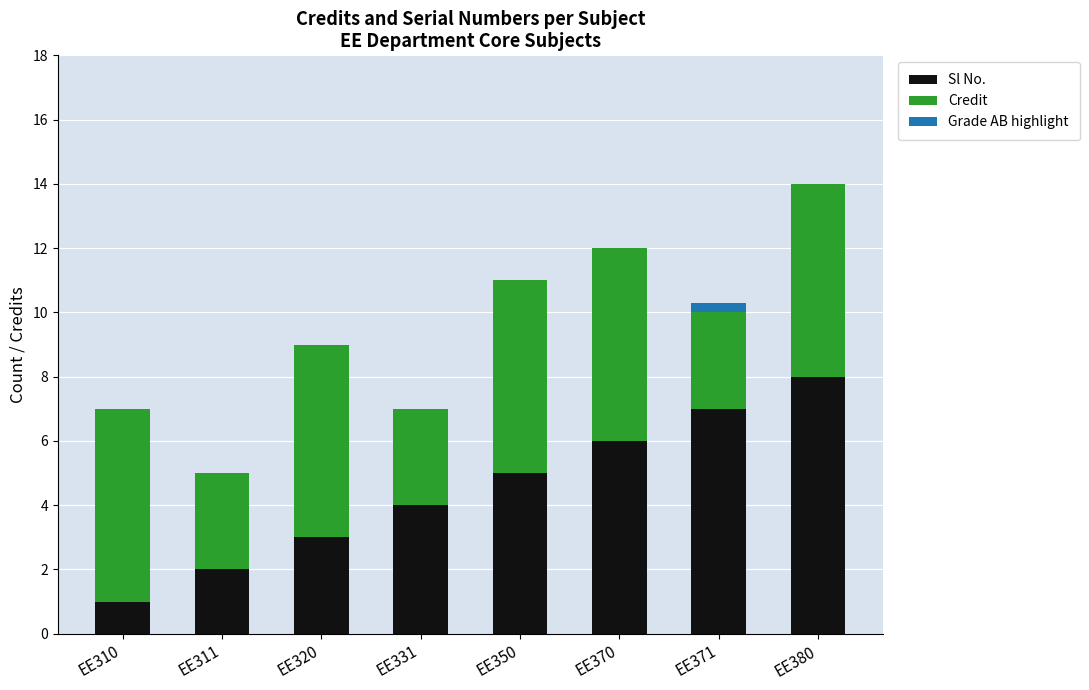

Reading left to right, what are the values for Sl No.?

EE310=1.0	EE311=2.0	EE320=3.0	EE331=4.0	EE350=5.0	EE370=6.0	EE371=7.0	EE380=8.0